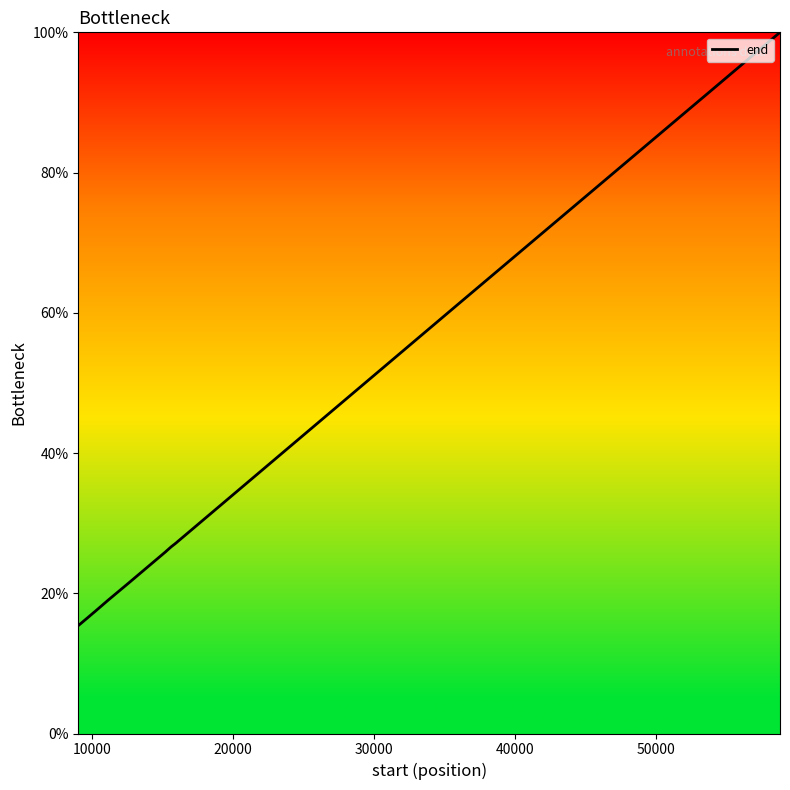

What is the difference between the maximum and minimum values?

84.6